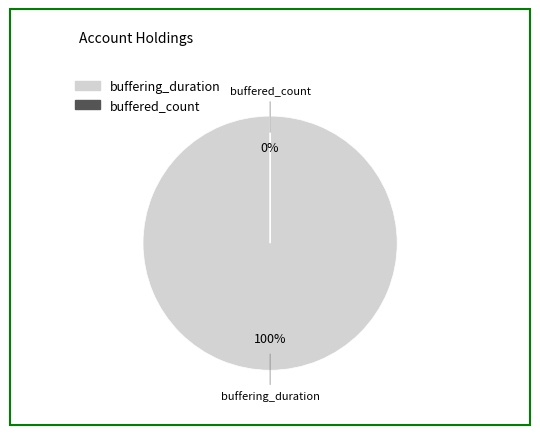

True or false: buffering_duration accounts for 100% of the total.

True